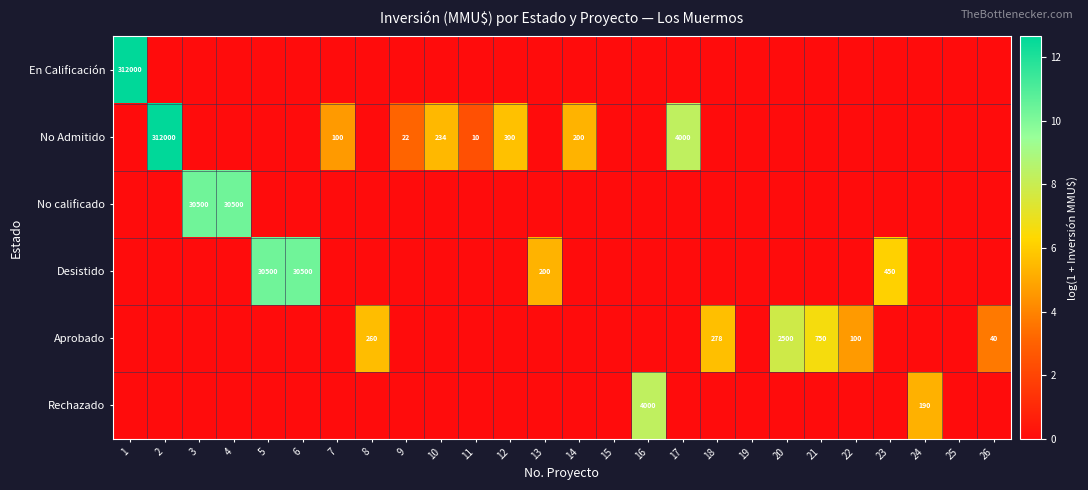

The No Admitido series shows 312000 at 2. True or false?

True